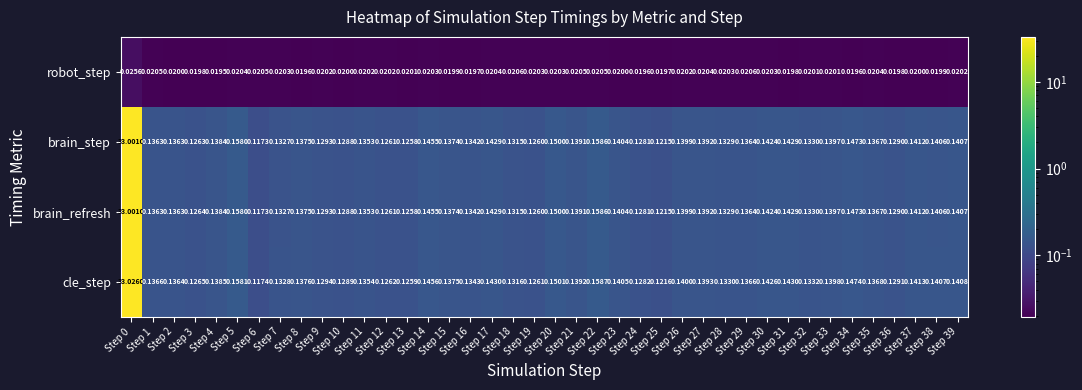

Which series has the widest spread of values?

cle_step